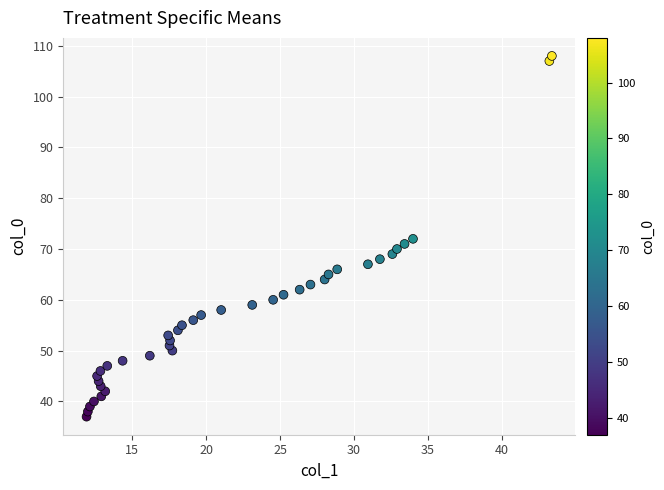

What is the range of Y values (max minus min)?

71